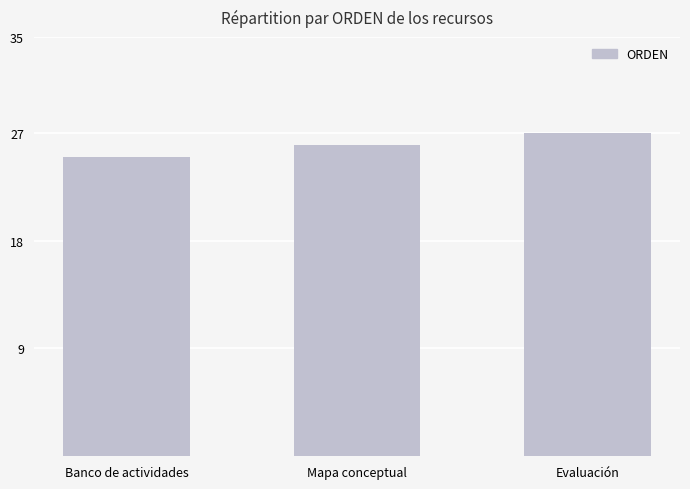

Are the bars horizontal?

No